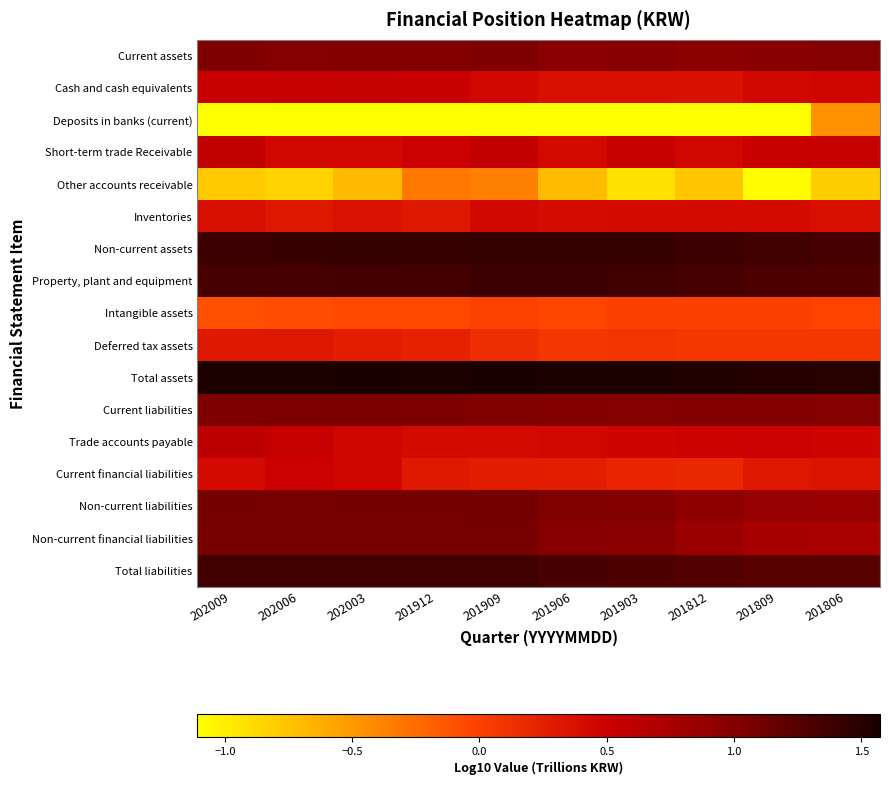

Reading right to left, transcribe all the data shown in this chart.

Current assets: 201806=1.0	201809=1.0	201812=0.9	201903=1.0	201906=1.0	201909=1.0	201912=1.0	202003=1.0	202006=1.0	202009=1.0
Cash and cash equivalents: 201806=0.5	201809=0.4	201812=0.4	201903=0.4	201906=0.4	201909=0.4	201912=0.5	202003=0.6	202006=0.5	202009=0.5
Deposits in banks (current): 201806=-0.5	201809=-1.1	201812=-1.1	201903=-1.1	201906=-1.1	201909=-1.1	201912=-1.1	202003=-1.1	202006=-1.1	202009=-1.1
Short-term trade Receivable: 201806=0.5	201809=0.5	201812=0.5	201903=0.5	201906=0.4	201909=0.6	201912=0.5	202003=0.4	202006=0.4	202009=0.6
Other accounts receivable: 201806=-0.8	201809=-1.1	201812=-0.8	201903=-0.9	201906=-0.7	201909=-0.4	201912=-0.3	202003=-0.7	202006=-0.8	202009=-0.8
Inventories: 201806=0.4	201809=0.4	201812=0.4	201903=0.4	201906=0.4	201909=0.4	201912=0.3	202003=0.4	202006=0.3	202009=0.4
Non-current assets: 201806=1.3	201809=1.4	201812=1.4	201903=1.4	201906=1.4	201909=1.4	201912=1.4	202003=1.4	202006=1.4	202009=1.4
Property, plant and equipment: 201806=1.3	201809=1.3	201812=1.3	201903=1.4	201906=1.4	201909=1.4	201912=1.3	202003=1.3	202006=1.3	202009=1.3
Intangible assets: 201806=-0.0	201809=-0.0	201812=-0.0	201903=-0.0	201906=-0.0	201909=-0.0	201912=-0.1	202003=-0.1	202006=-0.1	202009=-0.1
Deferred tax assets: 201806=0.1	201809=0.1	201812=0.1	201903=0.1	201906=0.1	201909=0.1	201912=0.2	202003=0.3	202006=0.3	202009=0.3
Total assets: 201806=1.5	201809=1.5	201812=1.5	201903=1.5	201906=1.6	201909=1.6	201912=1.6	202003=1.6	202006=1.5	202009=1.6
Current liabilities: 201806=1.0	201809=1.0	201812=1.0	201903=1.0	201906=1.0	201909=1.0	201912=1.0	202003=1.0	202006=1.0	202009=1.0
Trade accounts payable: 201806=0.5	201809=0.5	201812=0.5	201903=0.5	201906=0.4	201909=0.4	201912=0.4	202003=0.5	202006=0.5	202009=0.6
Current financial liabilities: 201806=0.3	201809=0.3	201812=0.2	201903=0.2	201906=0.3	201909=0.3	201912=0.3	202003=0.5	202006=0.5	202009=0.4
Non-current liabilities: 201806=0.9	201809=0.9	201812=0.9	201903=1.0	201906=1.0	201909=1.1	201912=1.1	202003=1.1	202006=1.1	202009=1.1
Non-current financial liabilities: 201806=0.7	201809=0.8	201812=0.8	201903=1.0	201906=1.0	201909=1.1	201912=1.1	202003=1.1	202006=1.1	202009=1.1
Total liabilities: 201806=1.2	201809=1.2	201812=1.3	201903=1.3	201906=1.3	201909=1.4	201912=1.4	202003=1.4	202006=1.4	202009=1.4